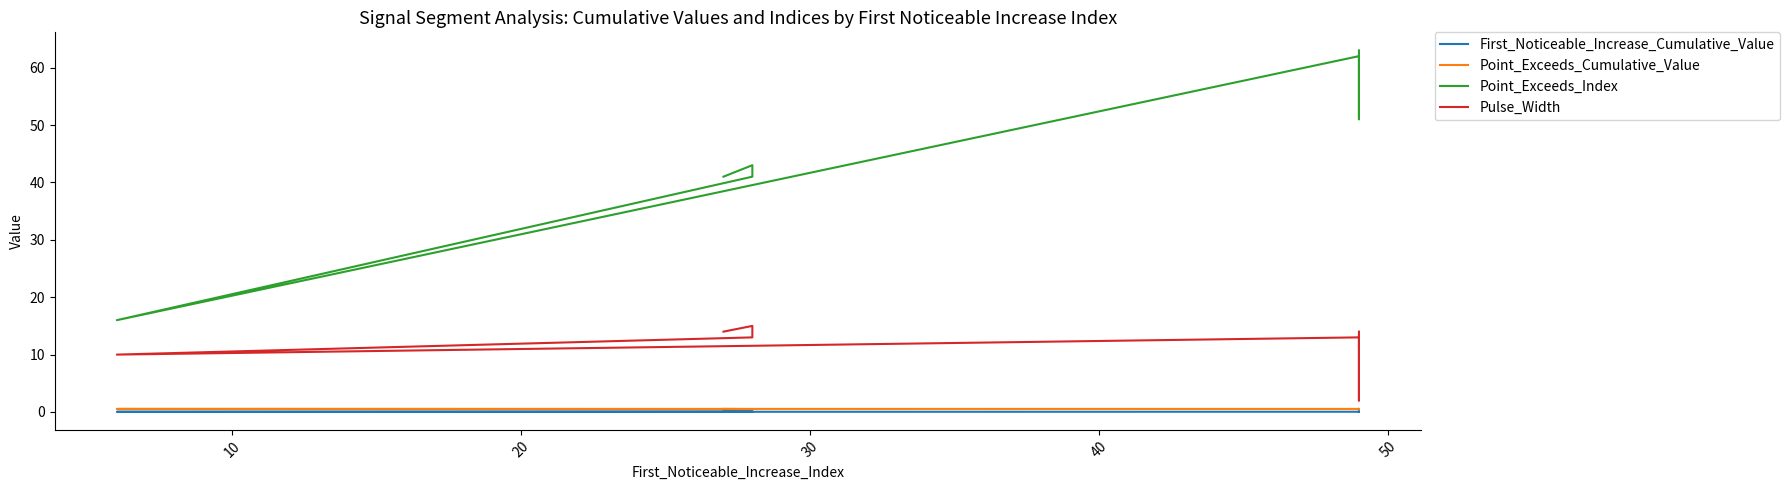

In Point_Exceeds_Cumulative_Value, how many points are lower than both neighbors (excluding endpoints)?

2